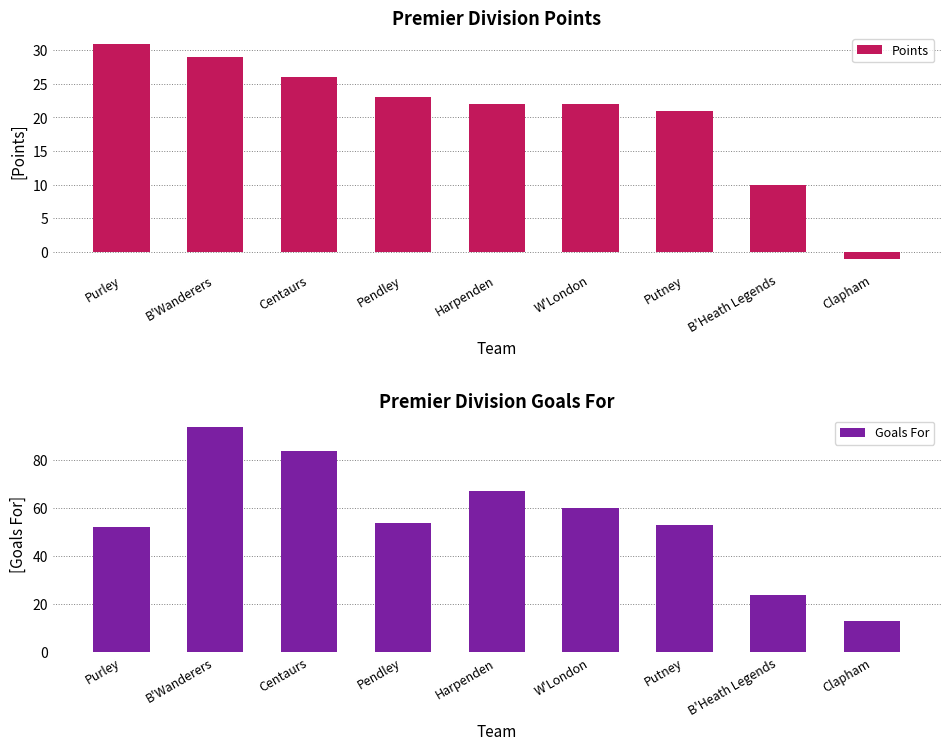

At which label does Points first exceed 22?

Purley